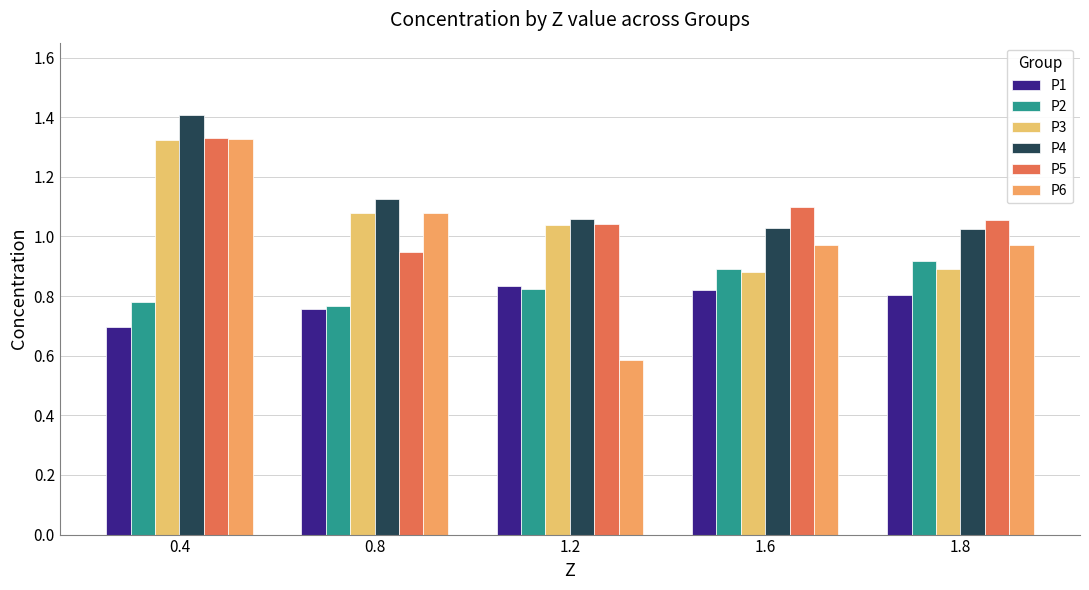

Count the P1 values in the range 0 to 1.

5